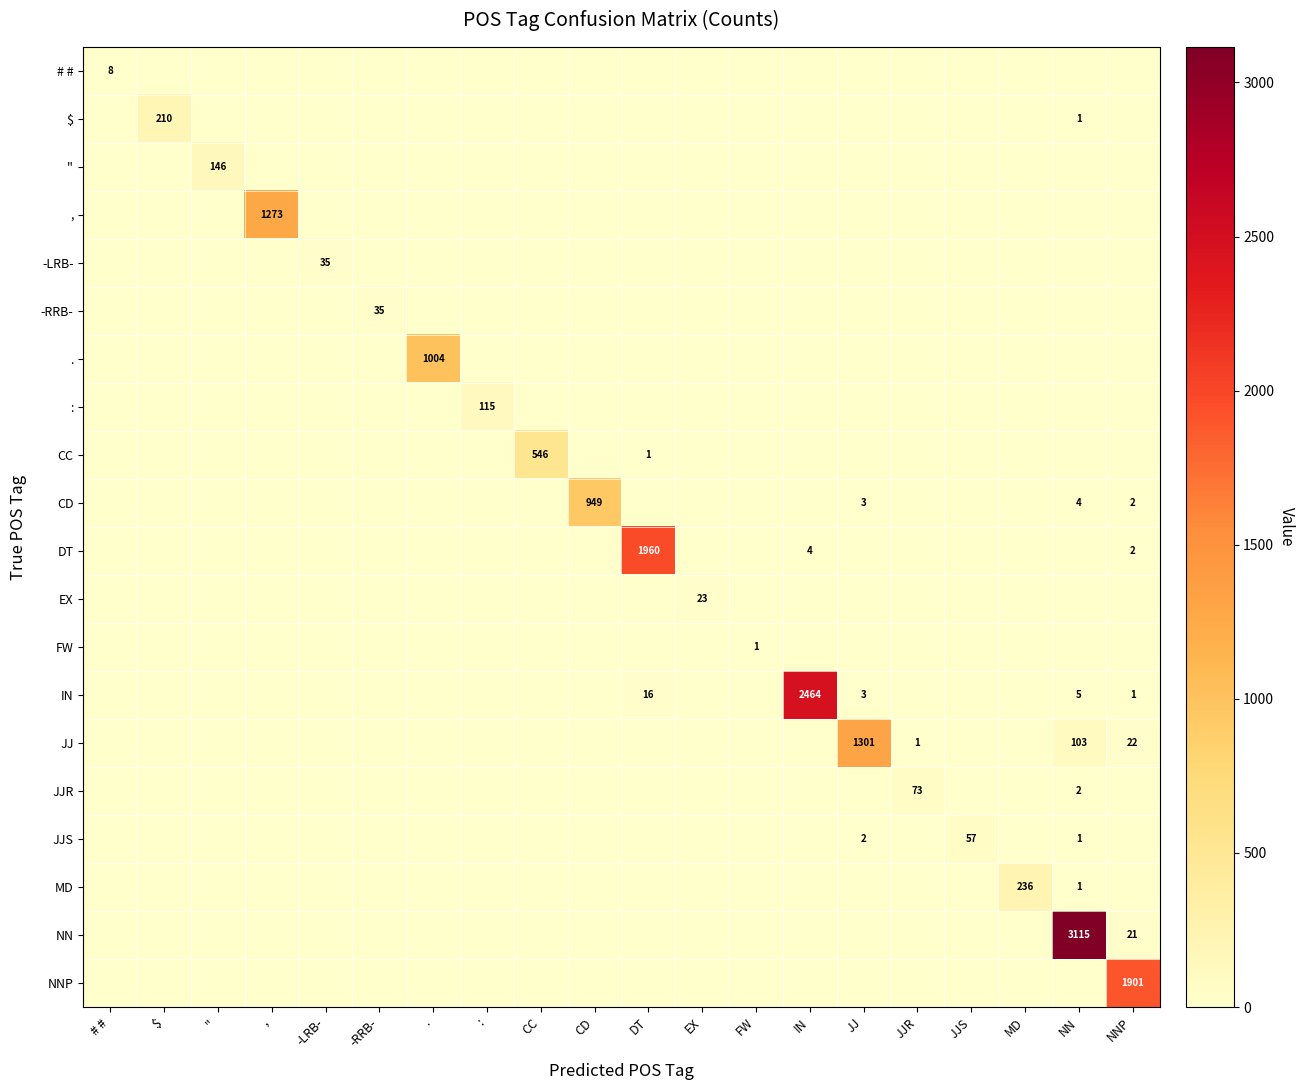

Count the number of categories in the chart.

20